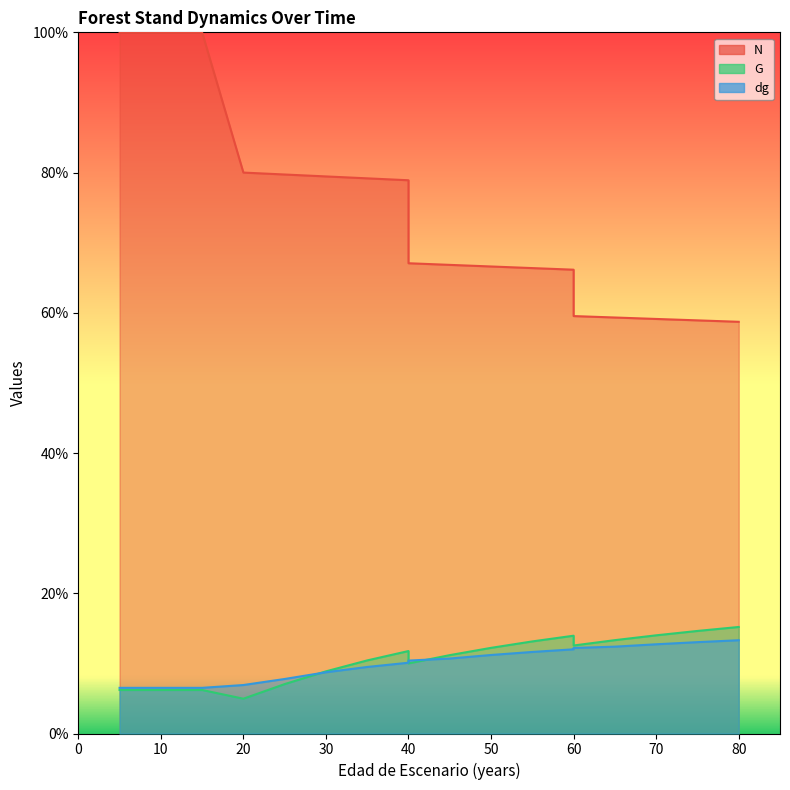

What is the difference between the second highest and second lowest values in the G series?

8.4